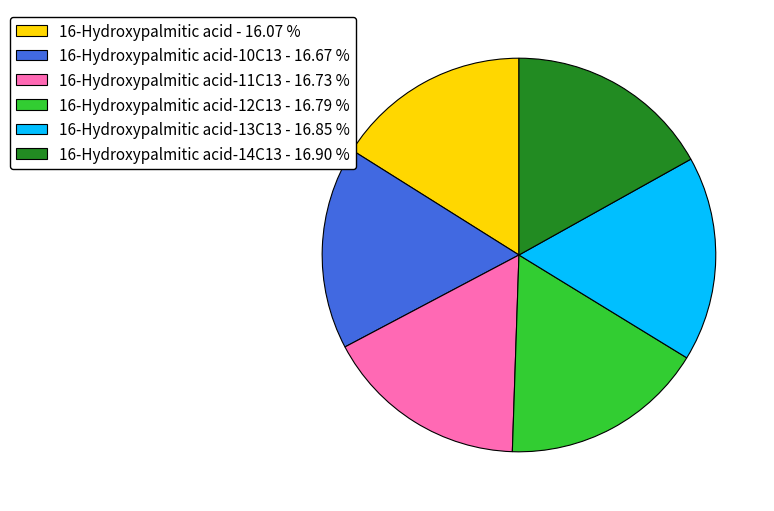

Between 16-Hydroxypalmitic acid-13C13 - 16.85 % and 16-Hydroxypalmitic acid - 16.07 %, which is larger?

16-Hydroxypalmitic acid-13C13 - 16.85 %